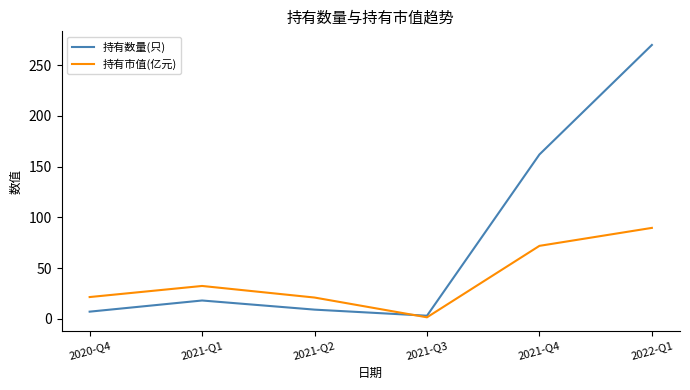

At which category does 持有数量(只) reach its first local valley?

2021-Q3